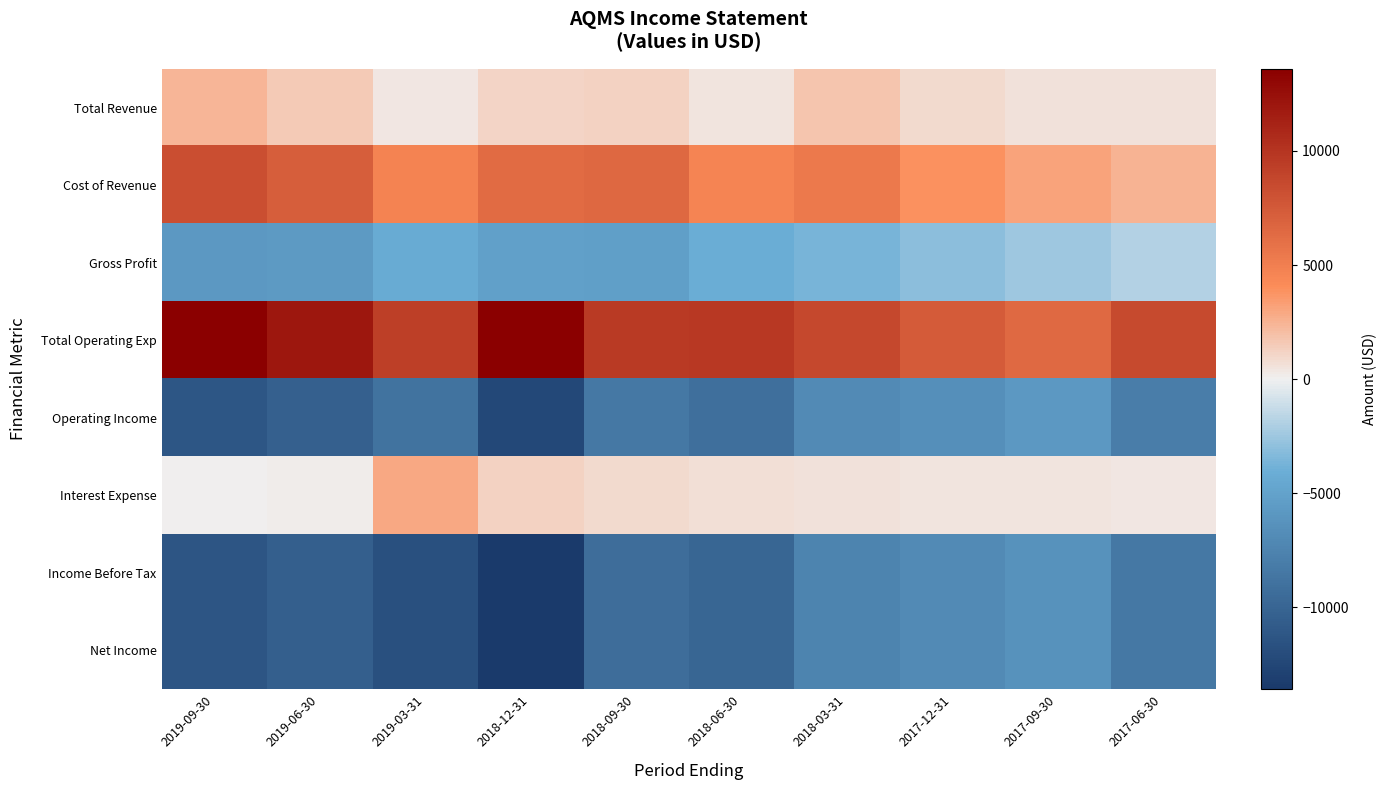

At which category is the sum across all series the highest?

2018-03-31